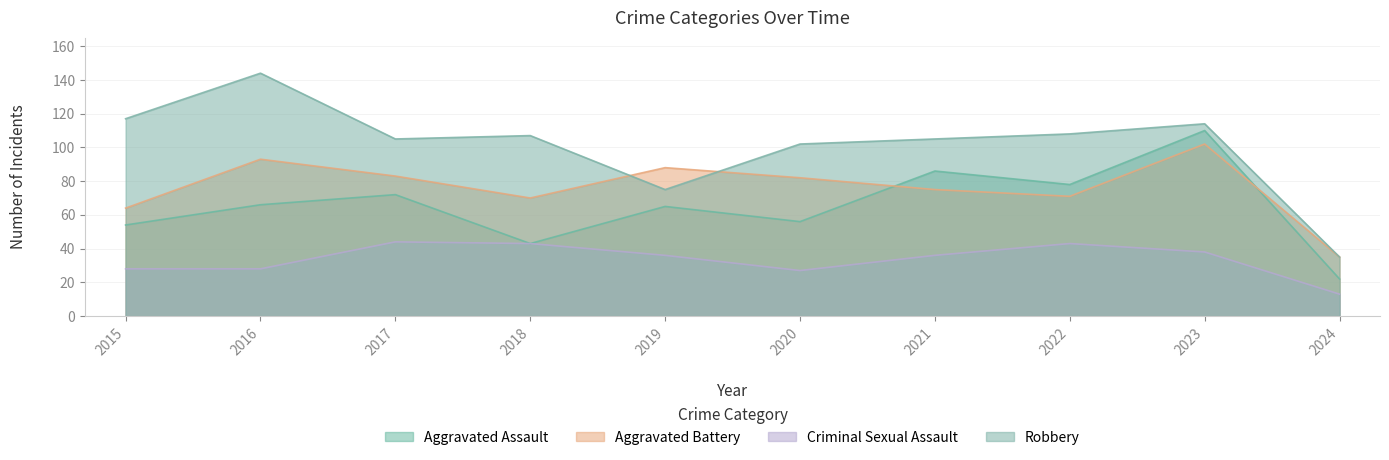

At which category does Criminal Sexual Assault reach its first local valley?

2020